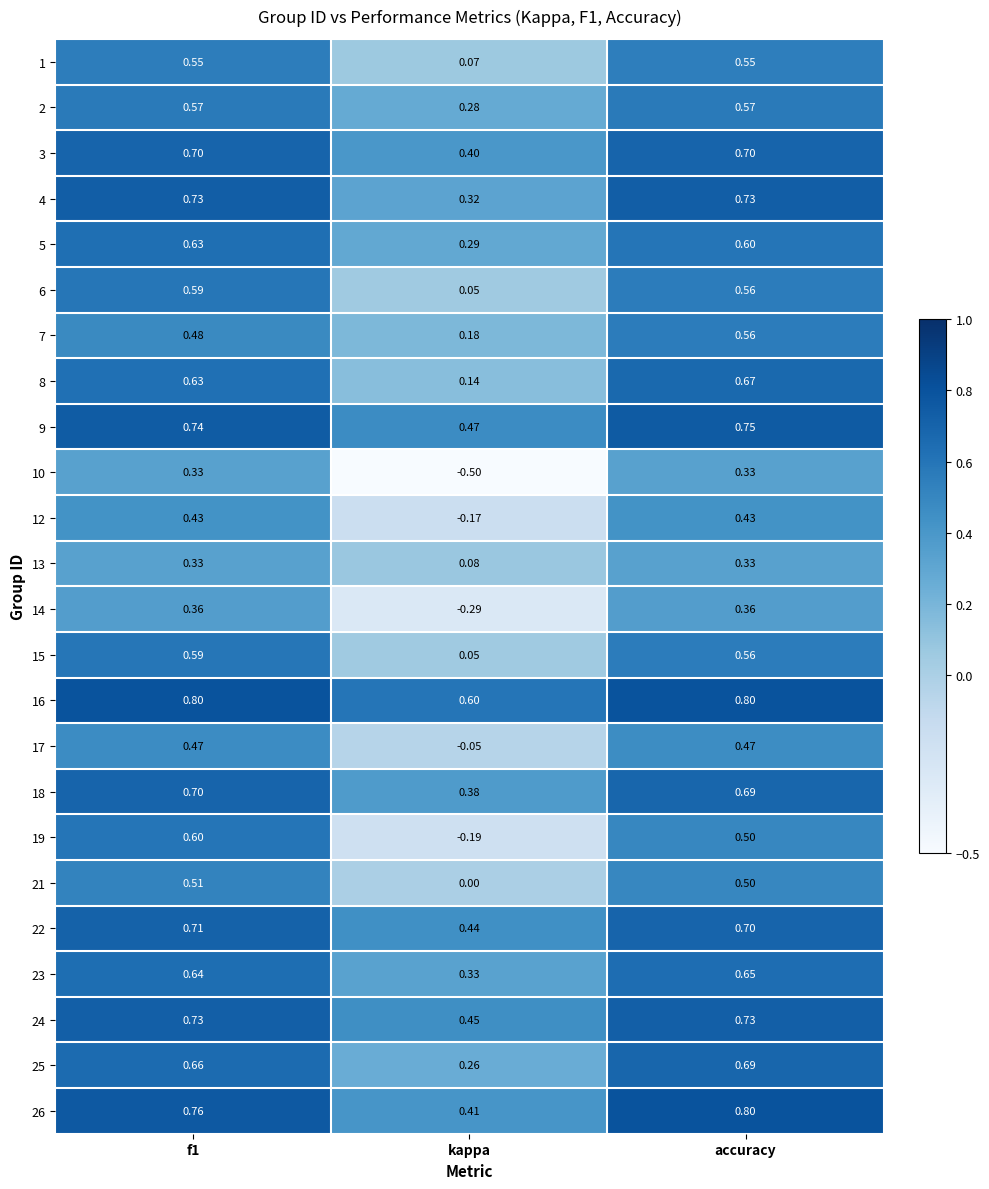

What is the total value across all series at kappa?

4.0